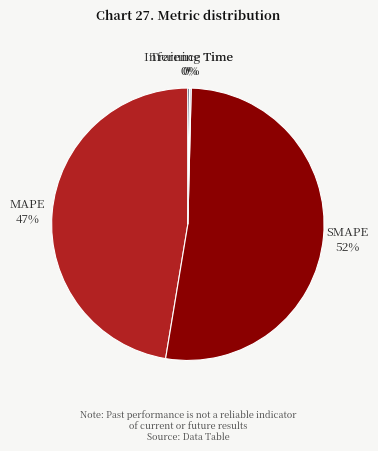

Which slice is the largest?

SMAPE